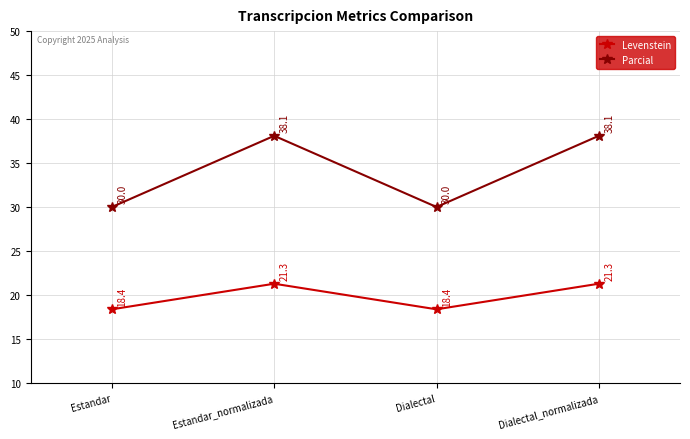

Does the chart have visible grid lines?

Yes